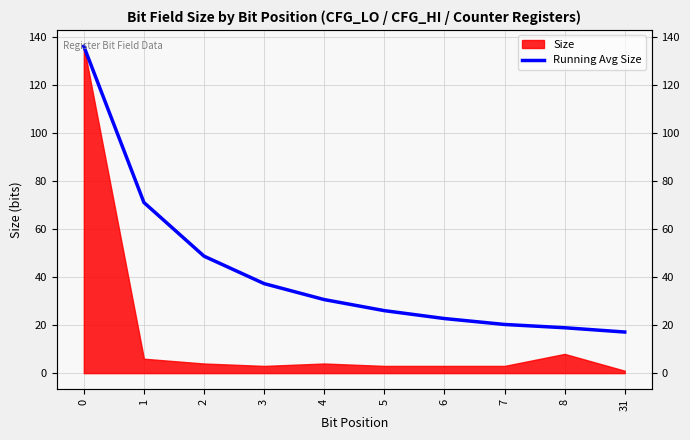

At which category does the chart reach its minimum across all series?

31